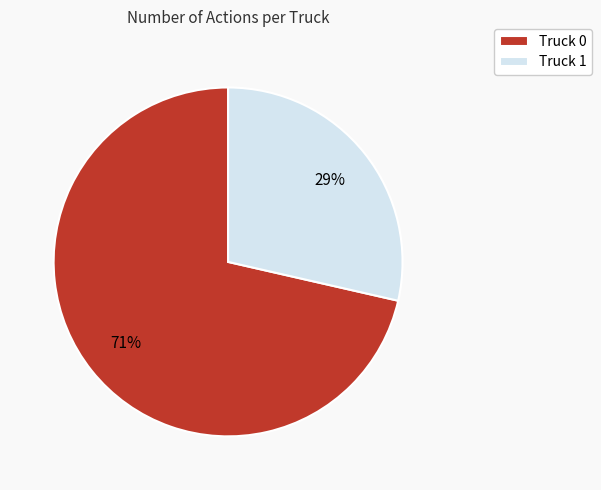

Is the sum of Truck 1 and Truck 0 greater than half?

Yes